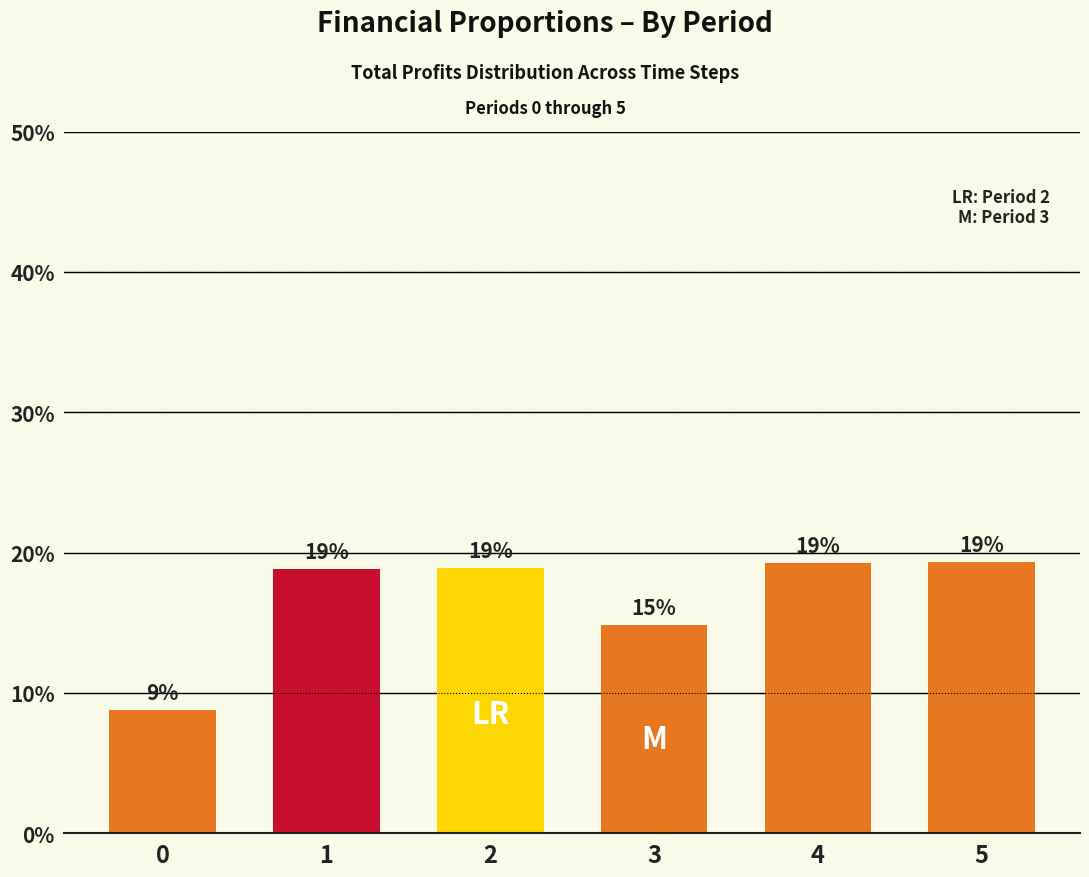

Rank the categories by value from highest to lowest.

5, 4, 2, 1, 3, 0